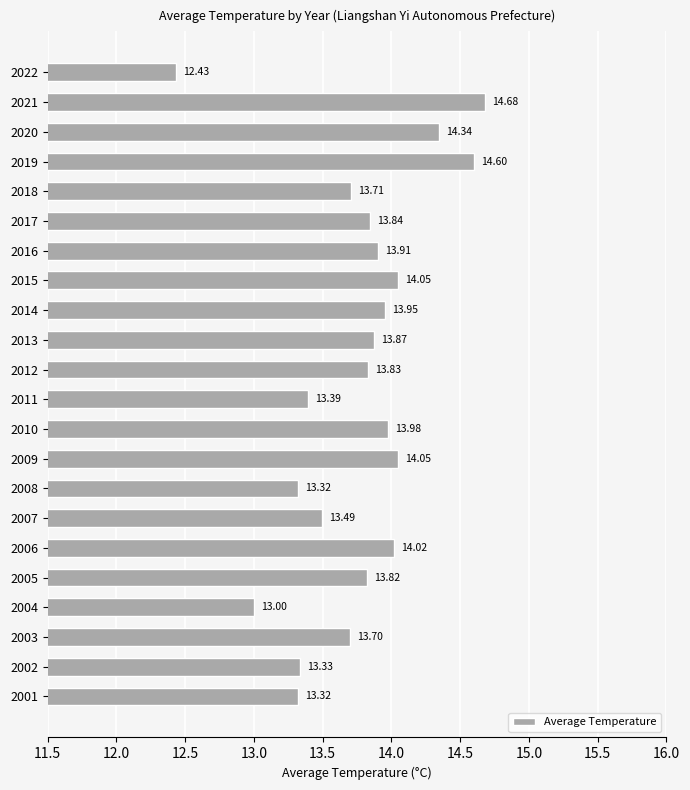

Approximately how many times larger is the value at 2016 compared to 2003?

1.0